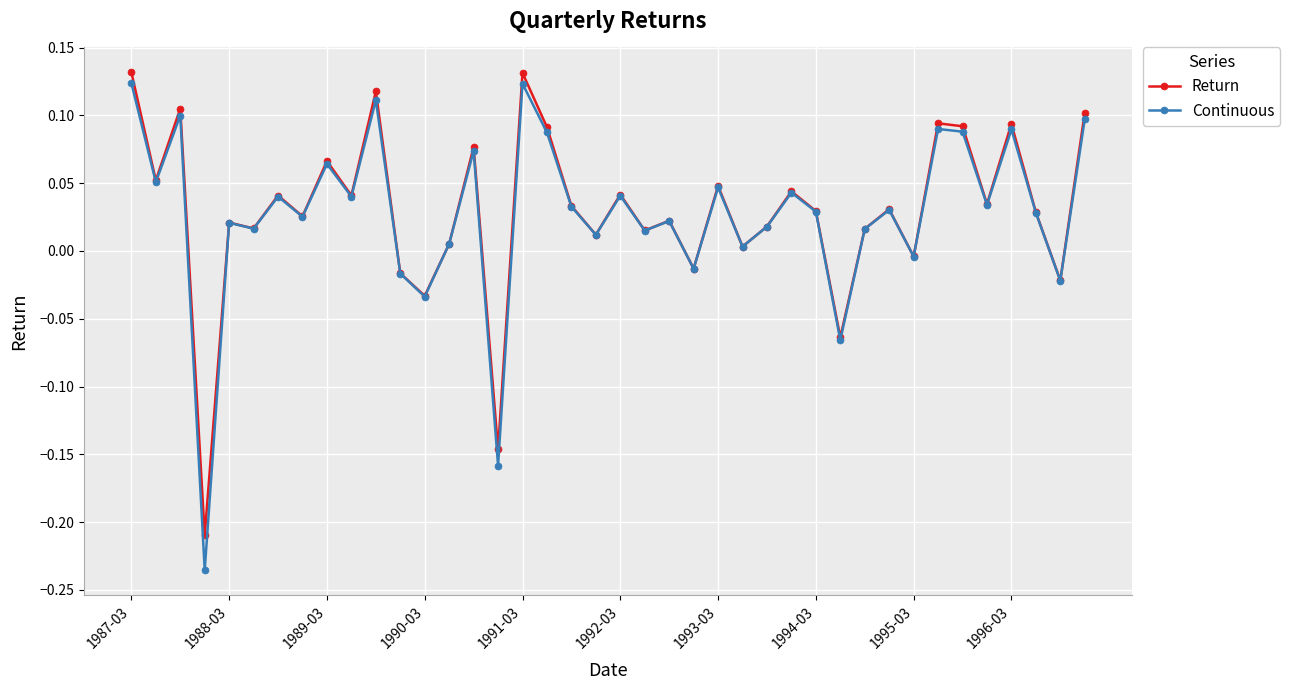

Which series has the largest range (max minus min)?

Continuous